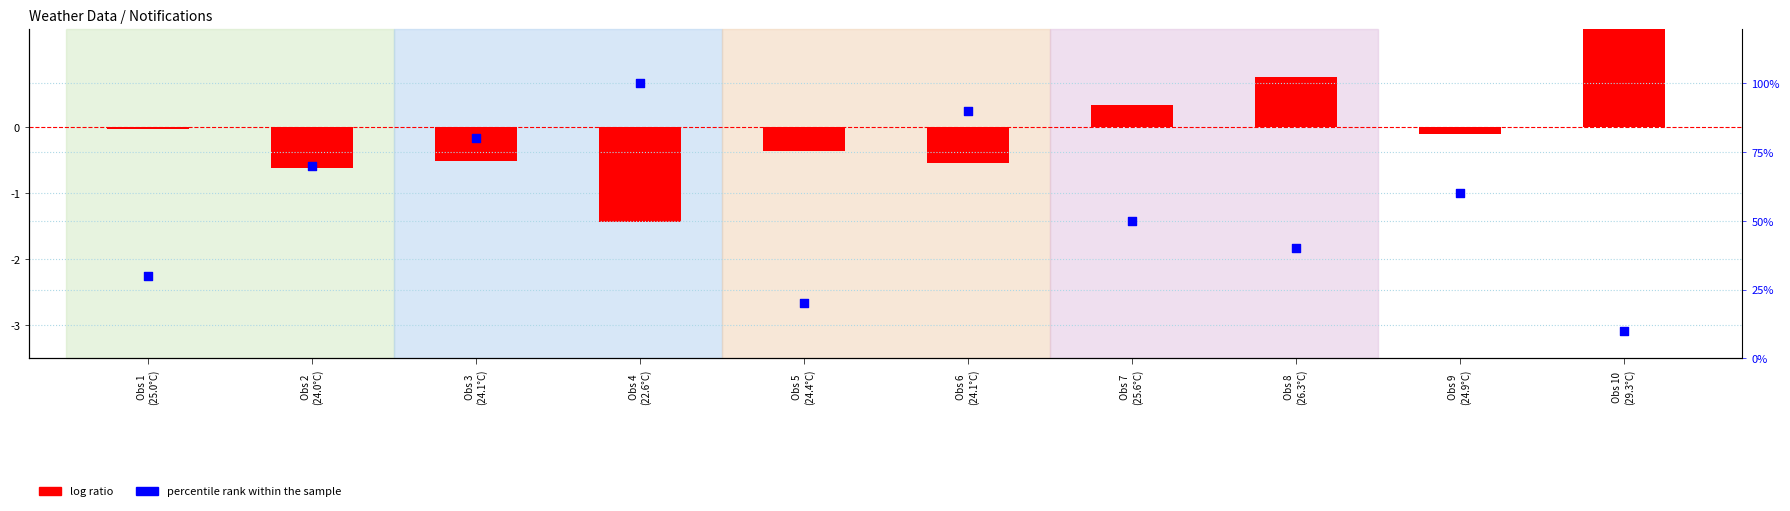

At which category is the sum across all series the highest?

Obs 4
(22.6°C)